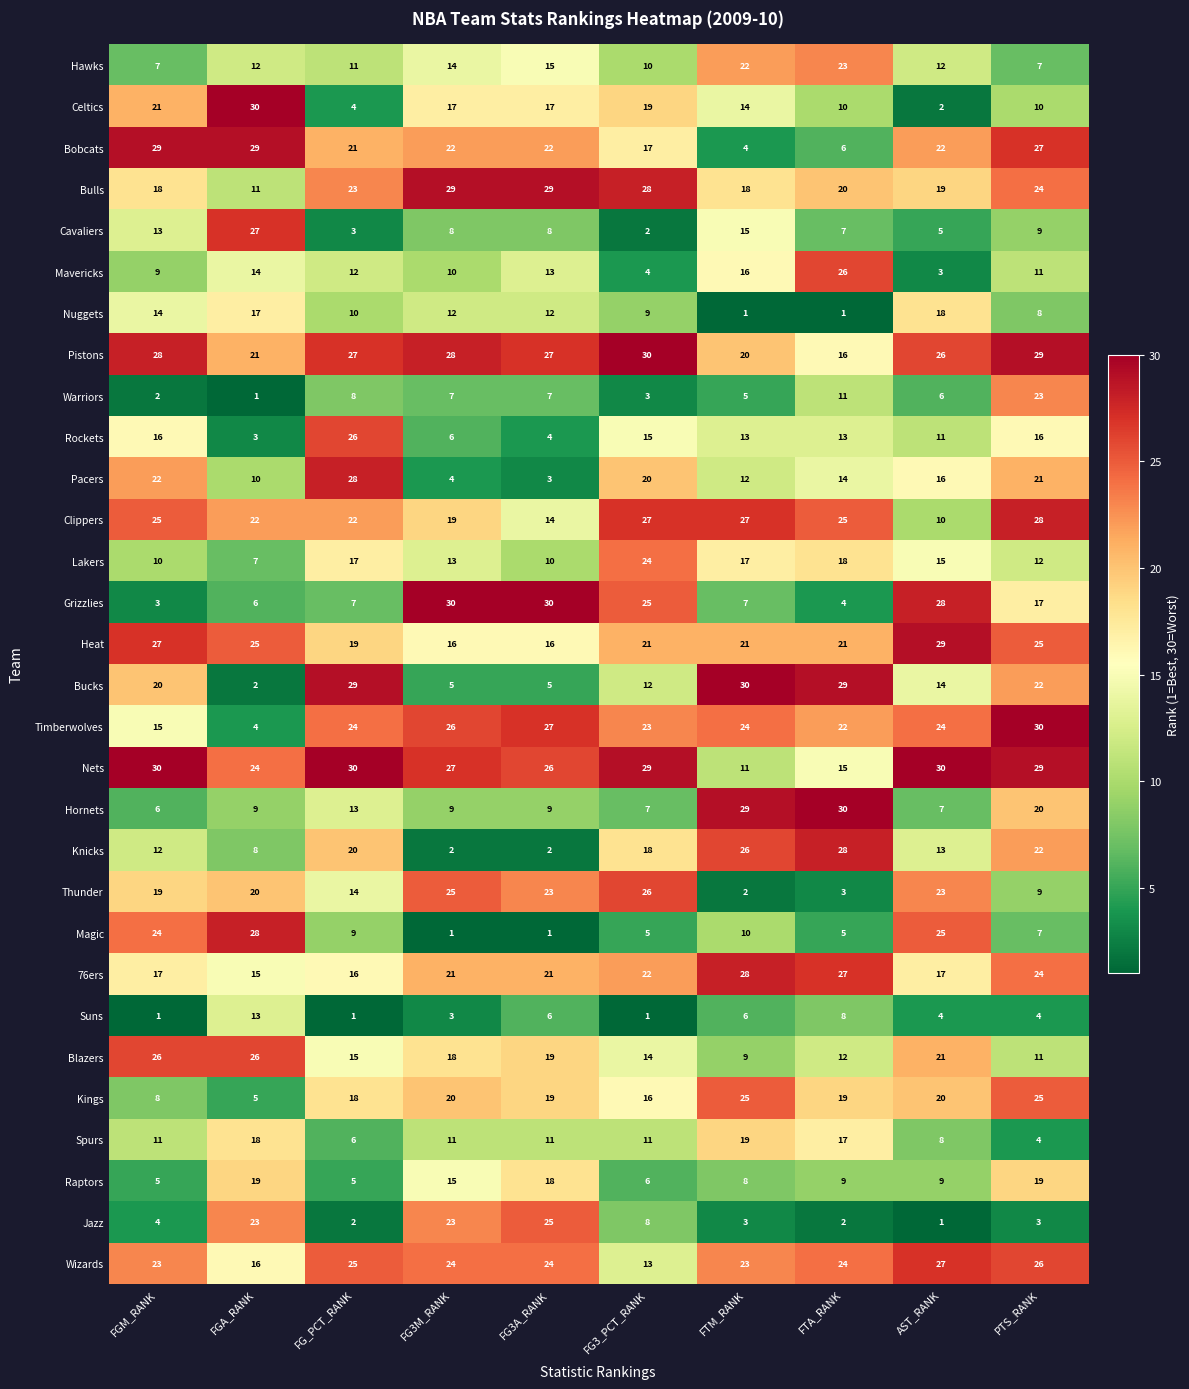

What is the minimum value shown in the chart?

1